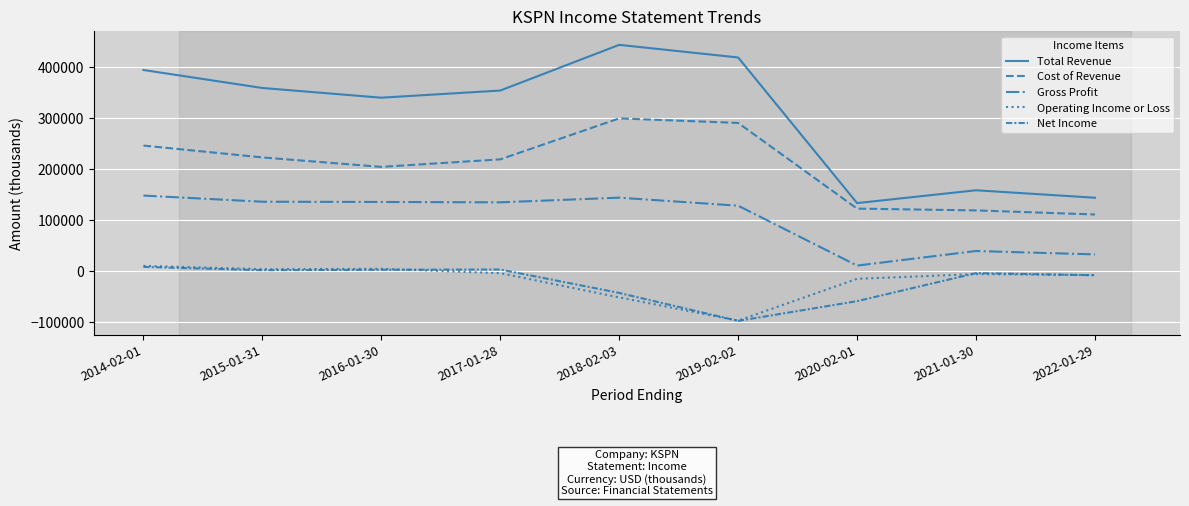

What is the value of the Gross Profit point at the 1st from the left?

147900